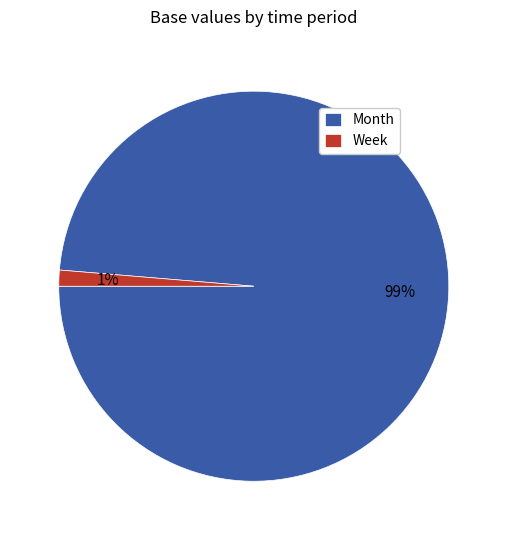

To the nearest percent, what portion does Week represent?

1%